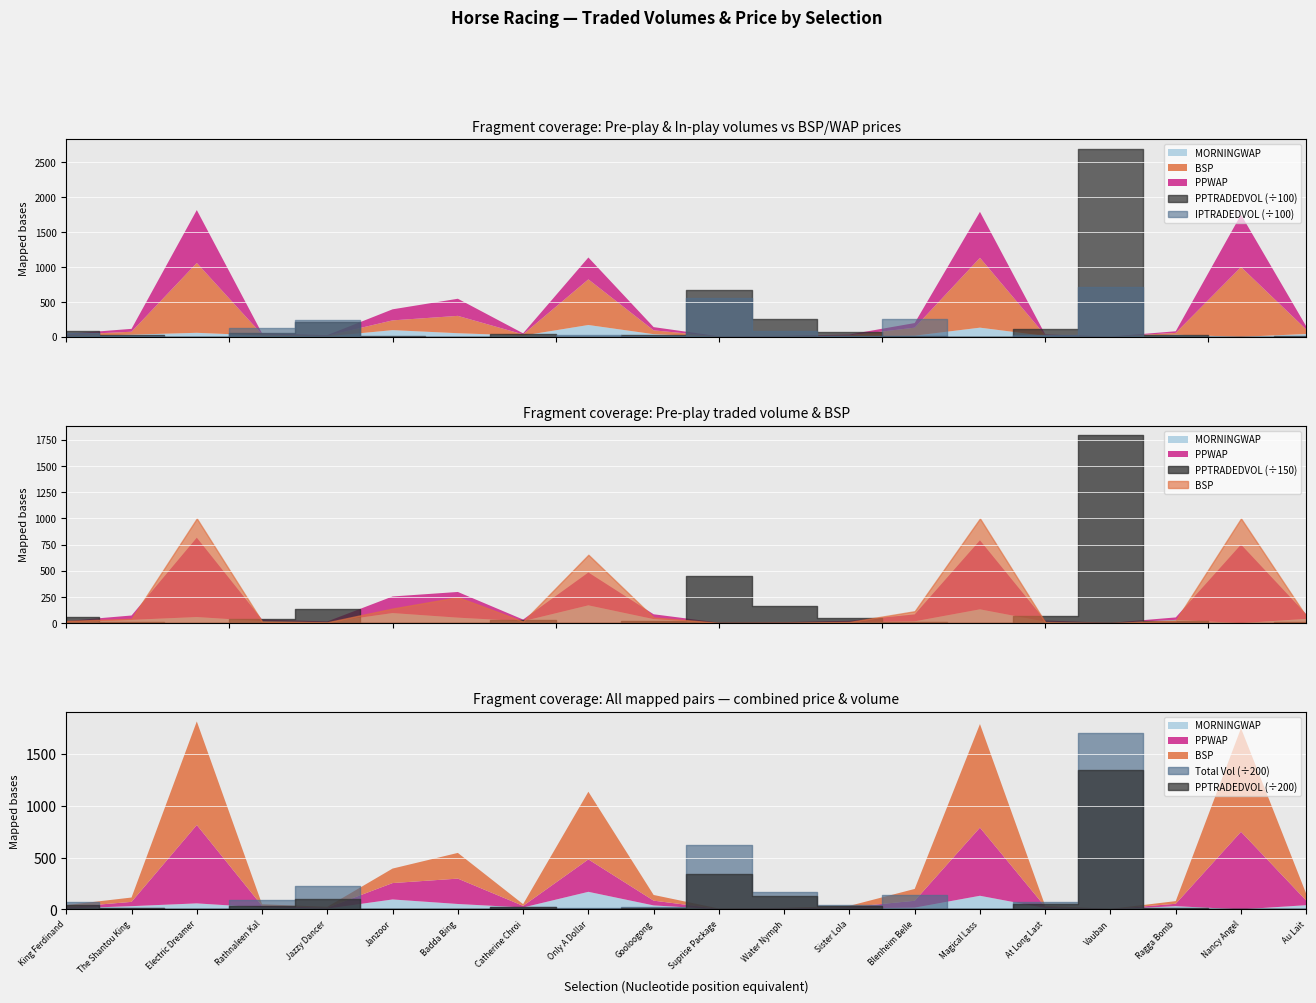

How many lines are shown in the chart?

5